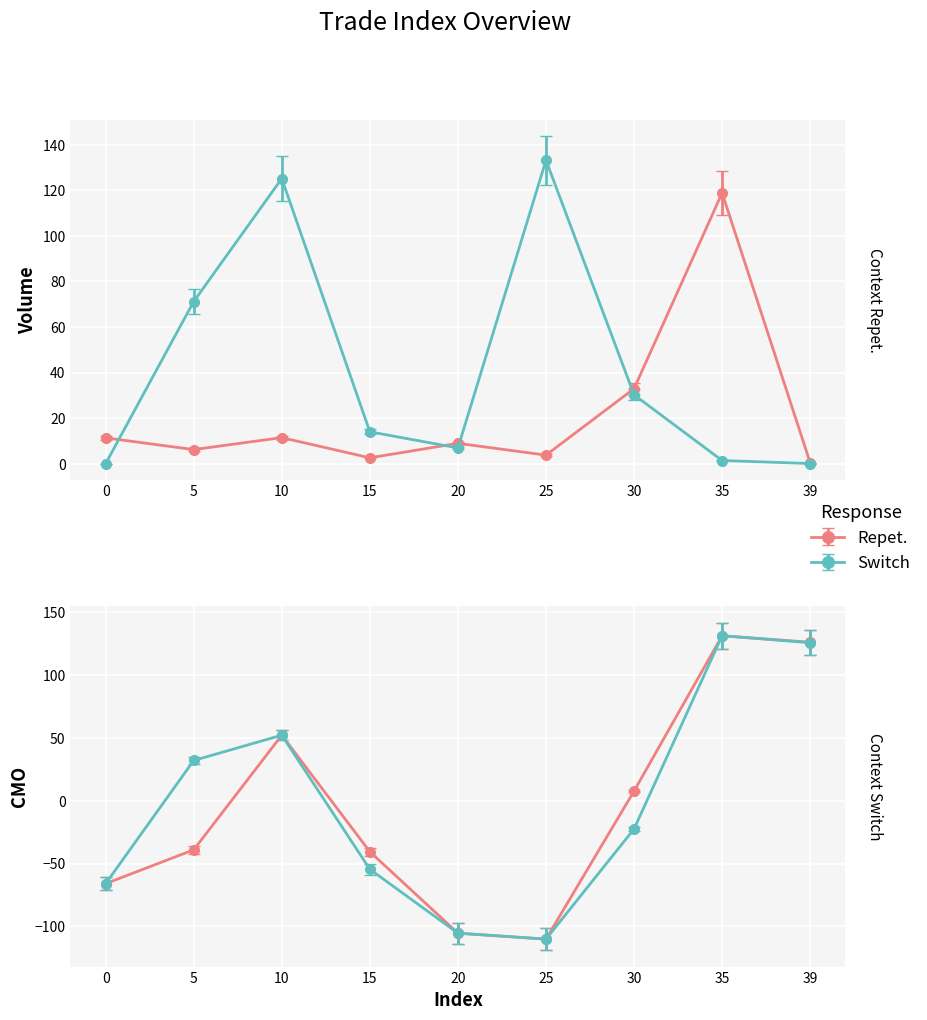

What is the difference between the volume values at 15 and 39?

2.4